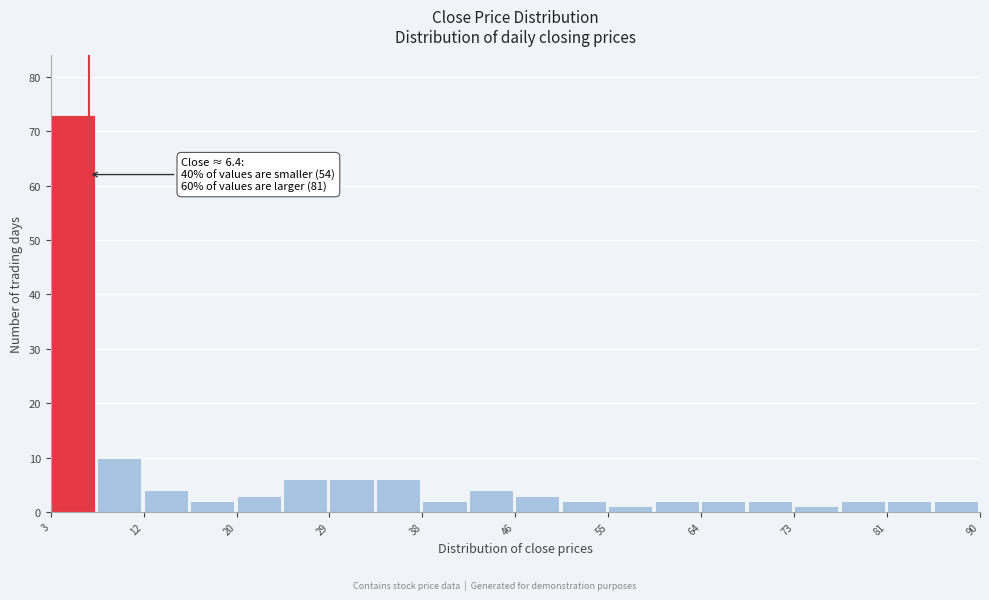

Which range on the x-axis has the tallest bar?

3 to 7